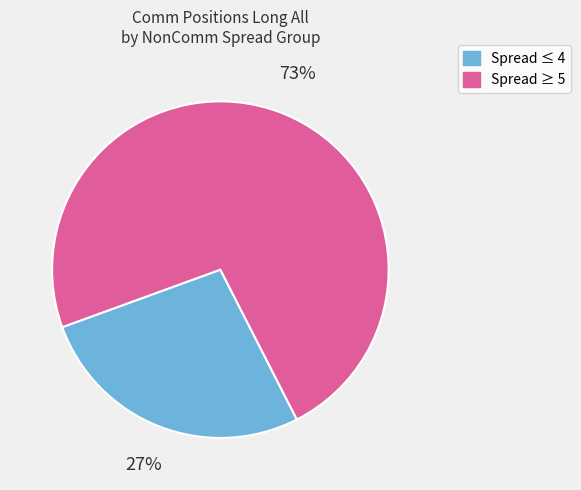

Is there a majority slice in this chart?

Yes